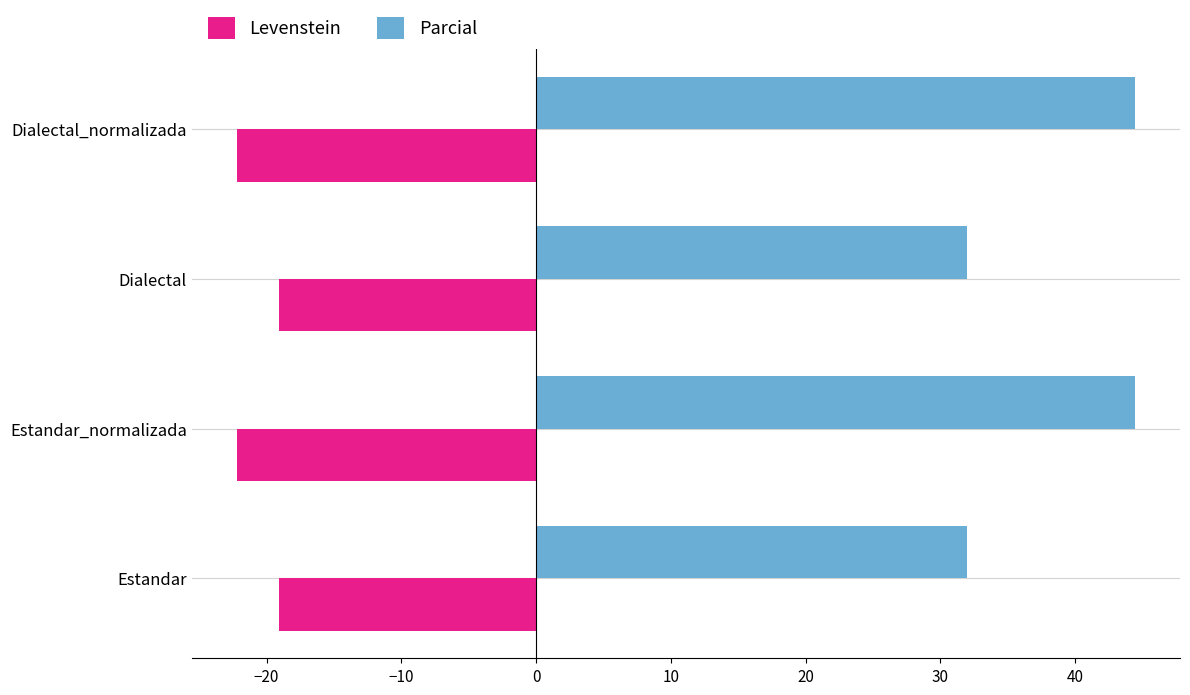

At Estandar_normalizada, list the series in order from smallest to largest.

Levenstein, Parcial